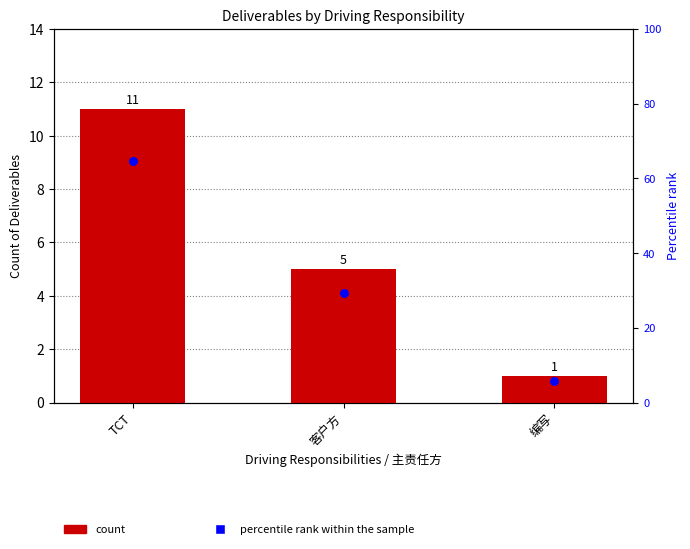

What are all the series names shown in the legend?

count, percentile rank within the sample